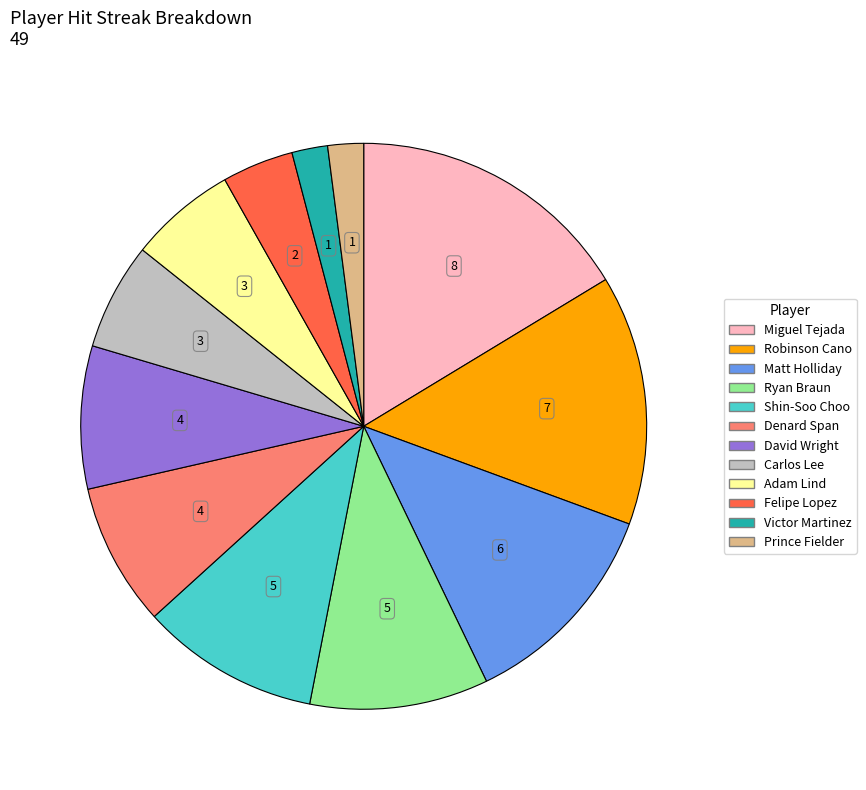

Is the sum of Matt Holliday and Adam Lind greater than half?

No